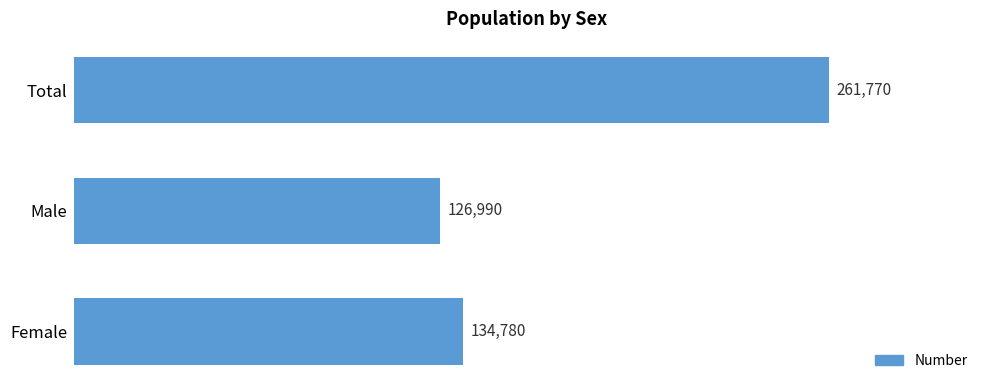

Does the chart contain stacked bars?

No